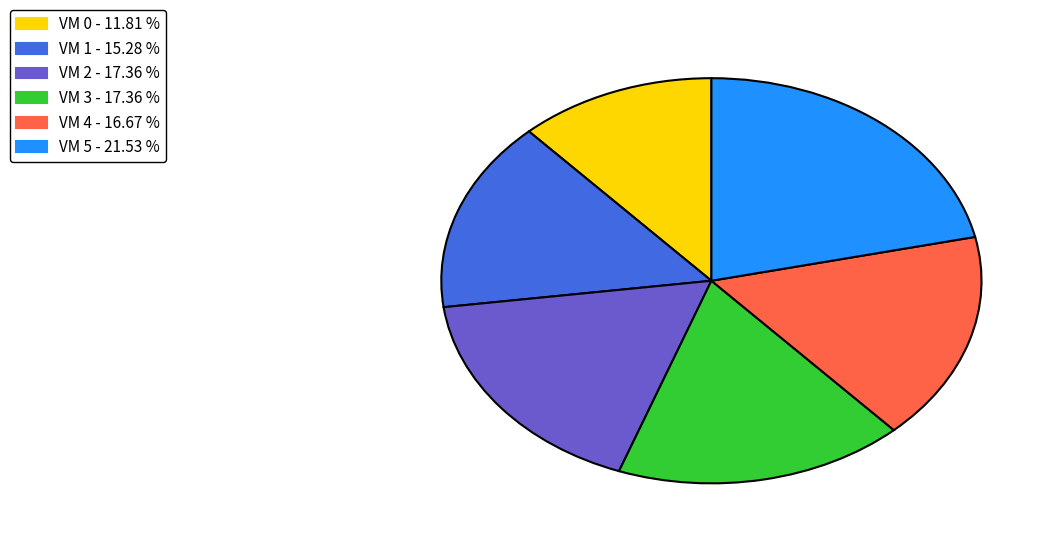

Which slice is the smallest?

VM 0